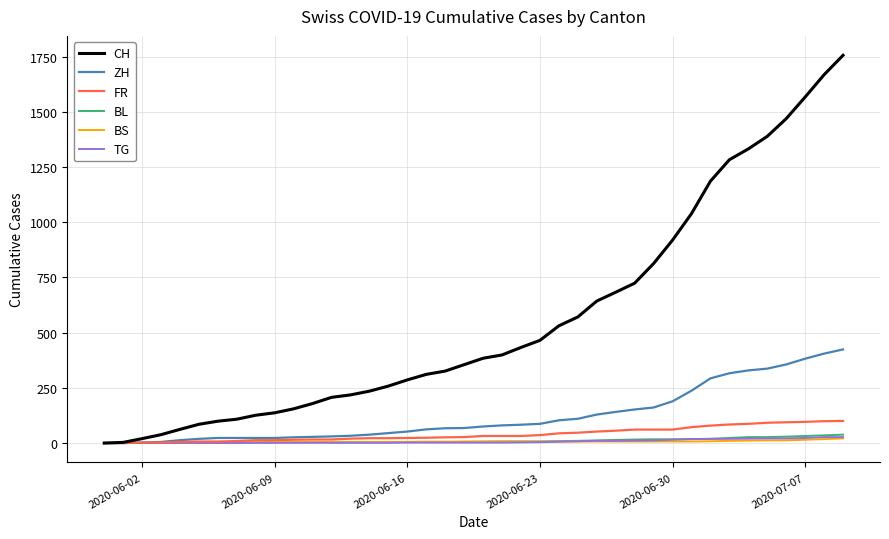

Which series has the largest range (max minus min)?

CH